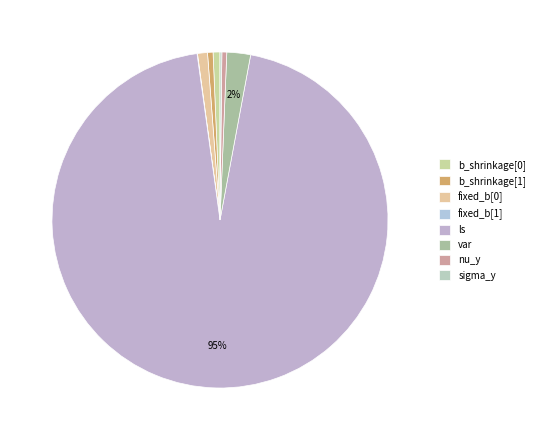

What percentage do b_shrinkage[1] and ls together represent?

95.4%